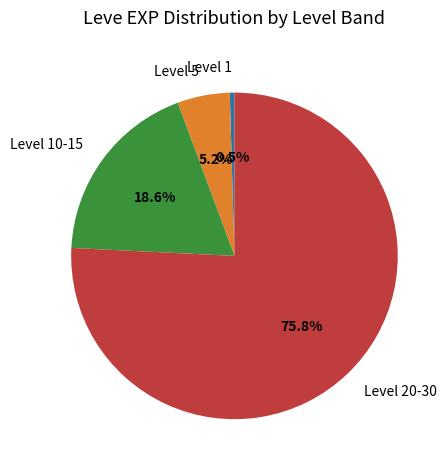

To the nearest percent, what is the average slice percentage?

25%